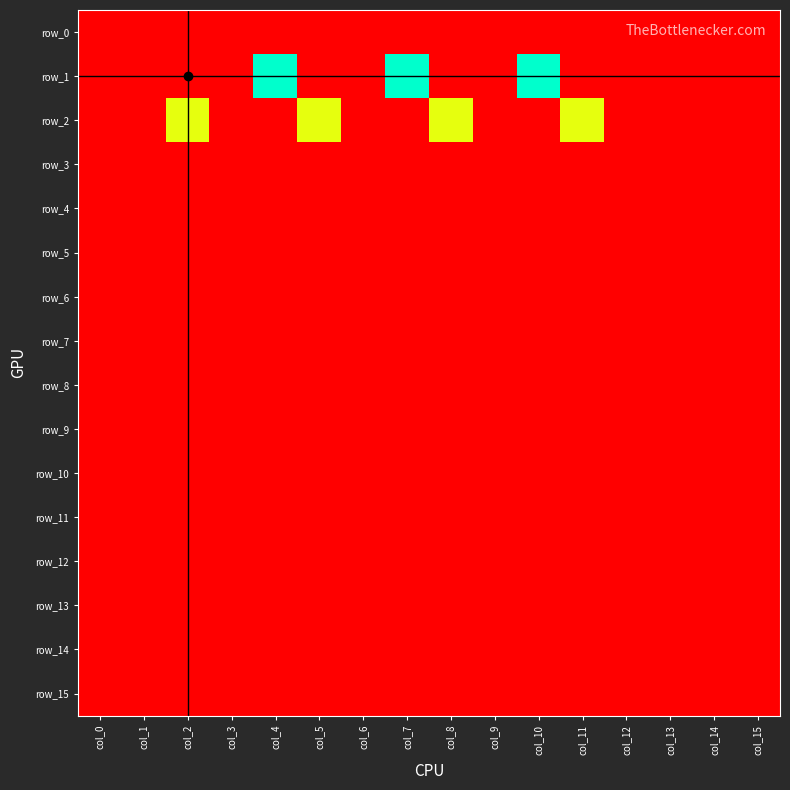

Reading left to right, extract all data points from this chart.

row_0: -1	-1	-1	-1	-1	-1	-1	-1	-1	-1	-1	-1	-1	-1	-1	-1
row_1: -1	-1	-1	-1	85	-1	-1	85	-1	-1	85	-1	-1	-1	-1	-1
row_2: -1	-1	66	-1	-1	66	-1	-1	66	-1	-1	66	-1	-1	-1	-1
row_3: -1	-1	-1	-1	-1	-1	-1	-1	-1	-1	-1	-1	-1	-1	-1	-1
row_4: -1	-1	-1	-1	-1	-1	-1	-1	-1	-1	-1	-1	-1	-1	-1	-1
row_5: -1	-1	-1	-1	-1	-1	-1	-1	-1	-1	-1	-1	-1	-1	-1	-1
row_6: -1	-1	-1	-1	-1	-1	-1	-1	-1	-1	-1	-1	-1	-1	-1	-1
row_7: -1	-1	-1	-1	-1	-1	-1	-1	-1	-1	-1	-1	-1	-1	-1	-1
row_8: -1	-1	-1	-1	-1	-1	-1	-1	-1	-1	-1	-1	-1	-1	-1	-1
row_9: -1	-1	-1	-1	-1	-1	-1	-1	-1	-1	-1	-1	-1	-1	-1	-1
row_10: -1	-1	-1	-1	-1	-1	-1	-1	-1	-1	-1	-1	-1	-1	-1	-1
row_11: -1	-1	-1	-1	-1	-1	-1	-1	-1	-1	-1	-1	-1	-1	-1	-1
row_12: -1	-1	-1	-1	-1	-1	-1	-1	-1	-1	-1	-1	-1	-1	-1	-1
row_13: -1	-1	-1	-1	-1	-1	-1	-1	-1	-1	-1	-1	-1	-1	-1	-1
row_14: -1	-1	-1	-1	-1	-1	-1	-1	-1	-1	-1	-1	-1	-1	-1	-1
row_15: -1	-1	-1	-1	-1	-1	-1	-1	-1	-1	-1	-1	-1	-1	-1	-1